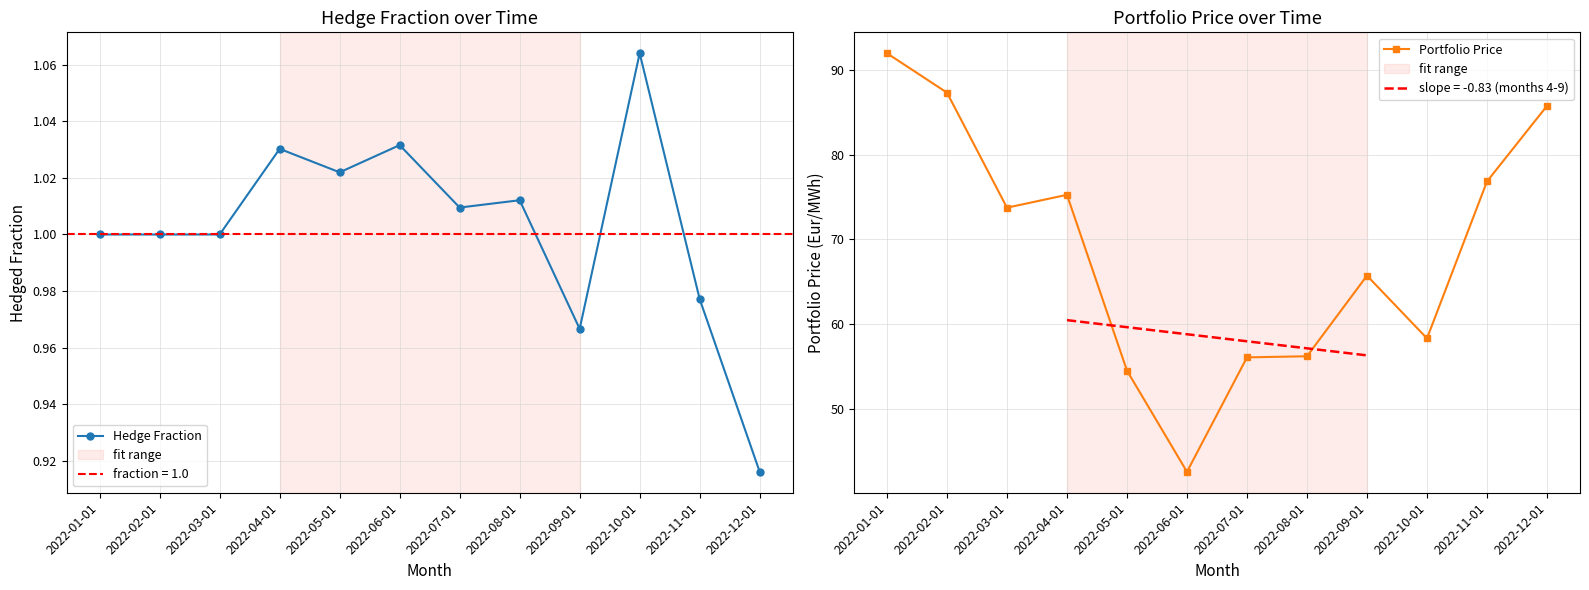

Where does the Portfolio Price series first go above 73?

2022-01-01